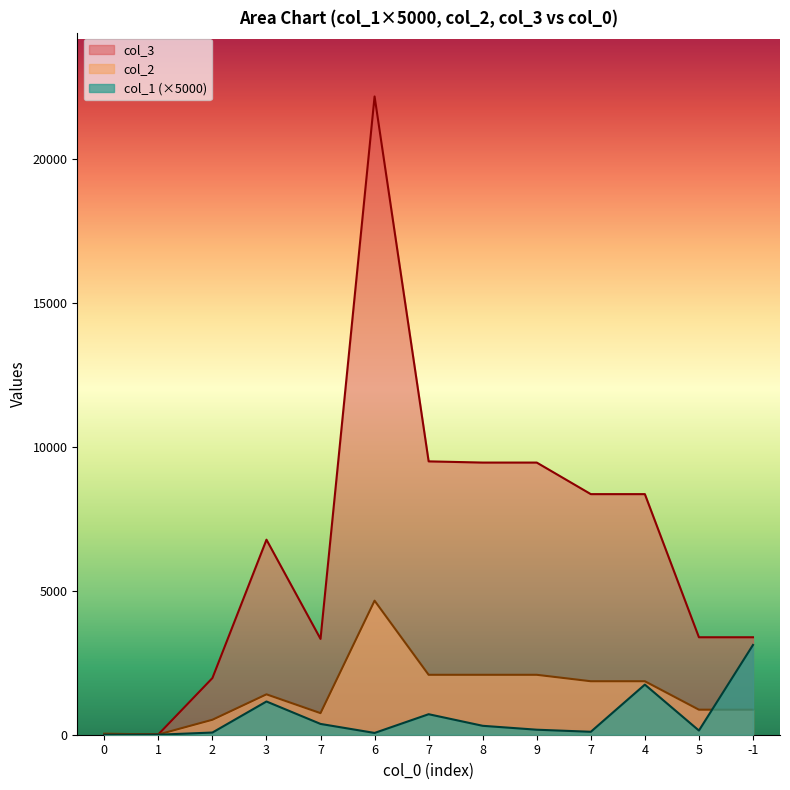

True or false: col_2 has a value of 6748.0 at 6.

False